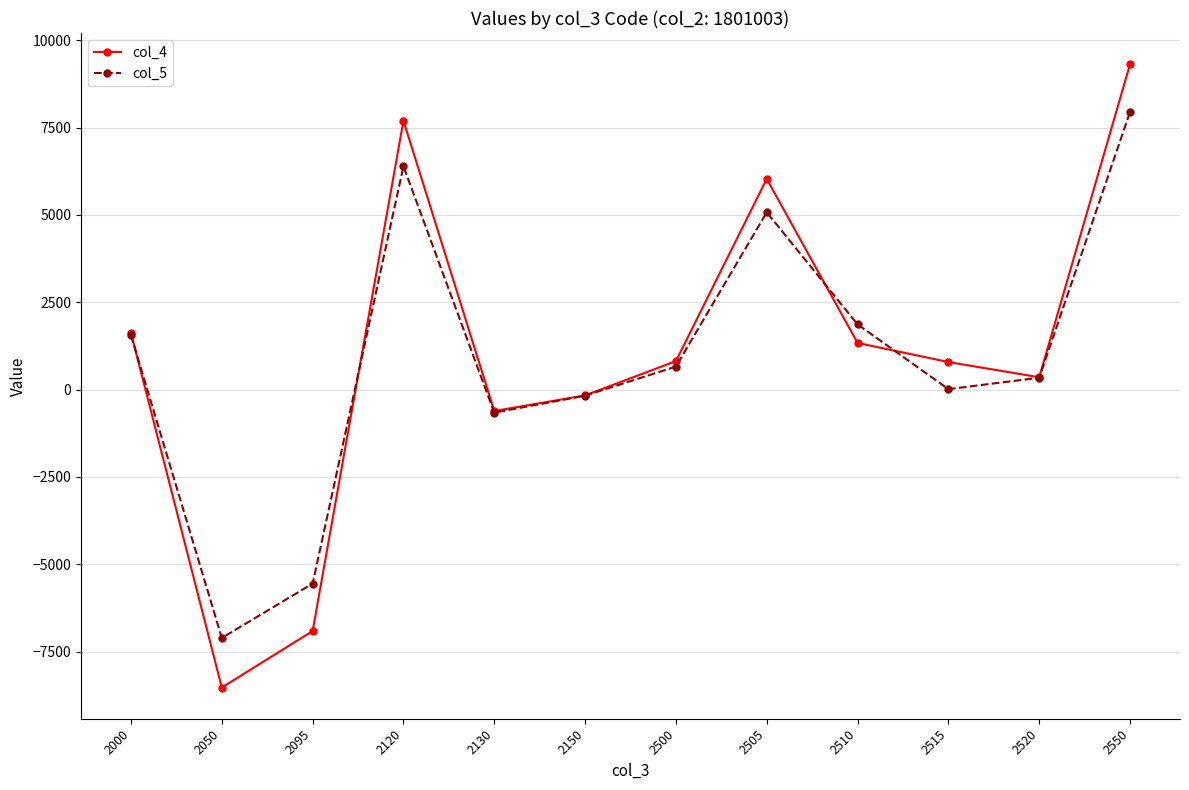

At how many categories does at least one series exceed 3287?

3